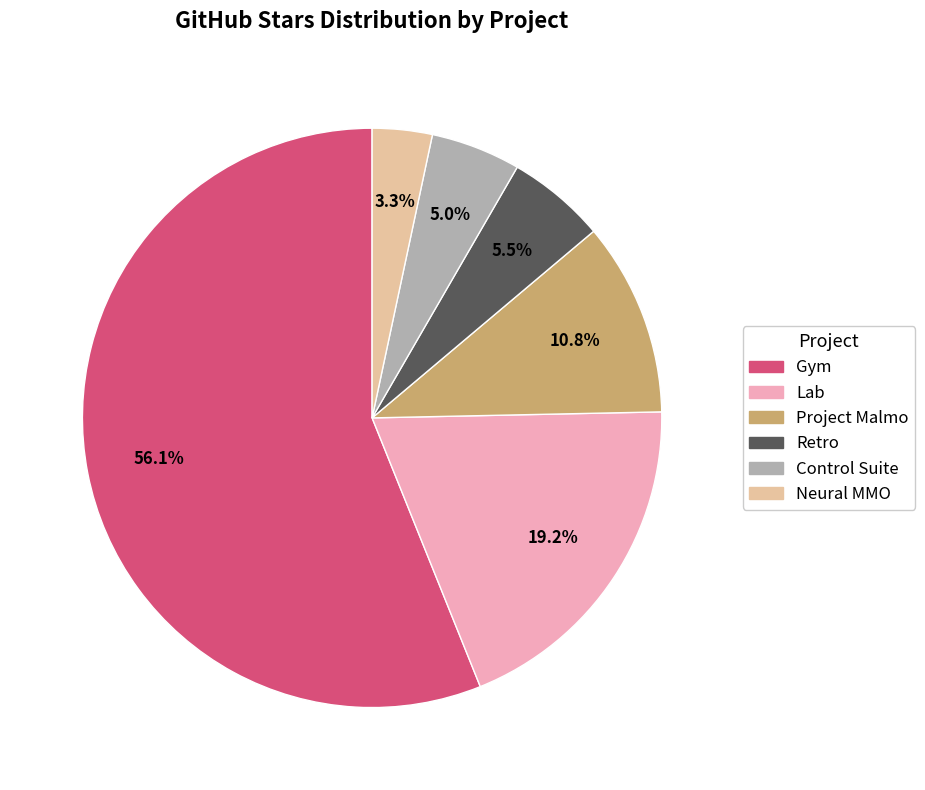

To the nearest percent, what is the average slice percentage?

17%